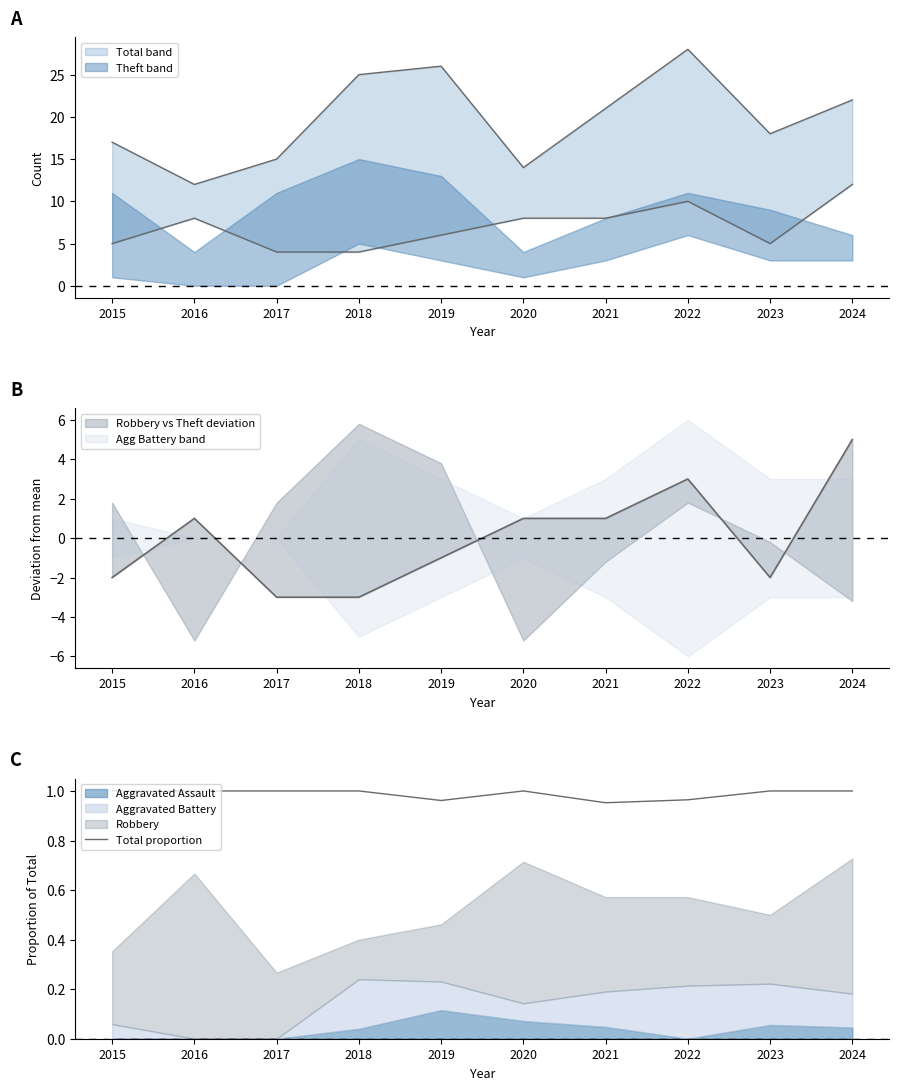

Is it true that the value at 2015 is 1.0?

True